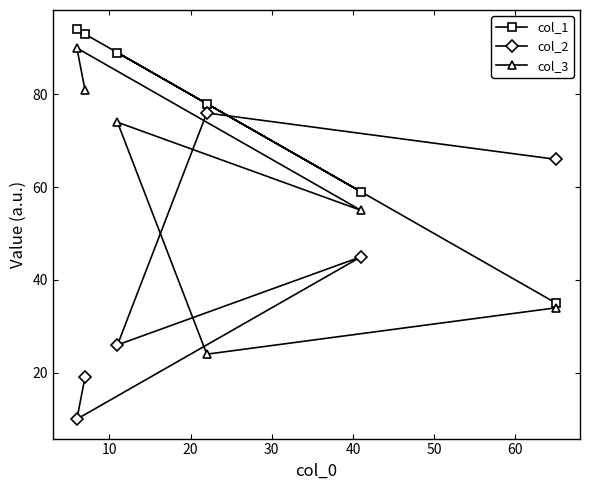

What is the value of the col_1 point at the 2nd from the left?

93